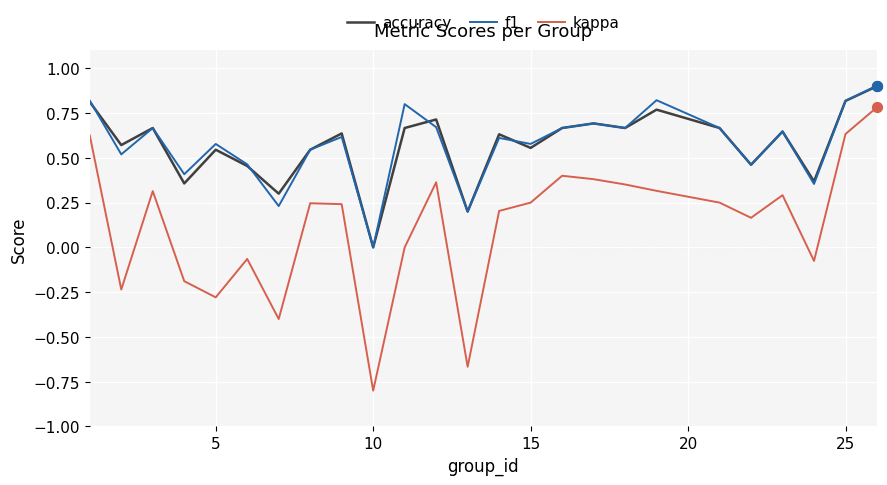

Which series has the widest spread of values?

kappa